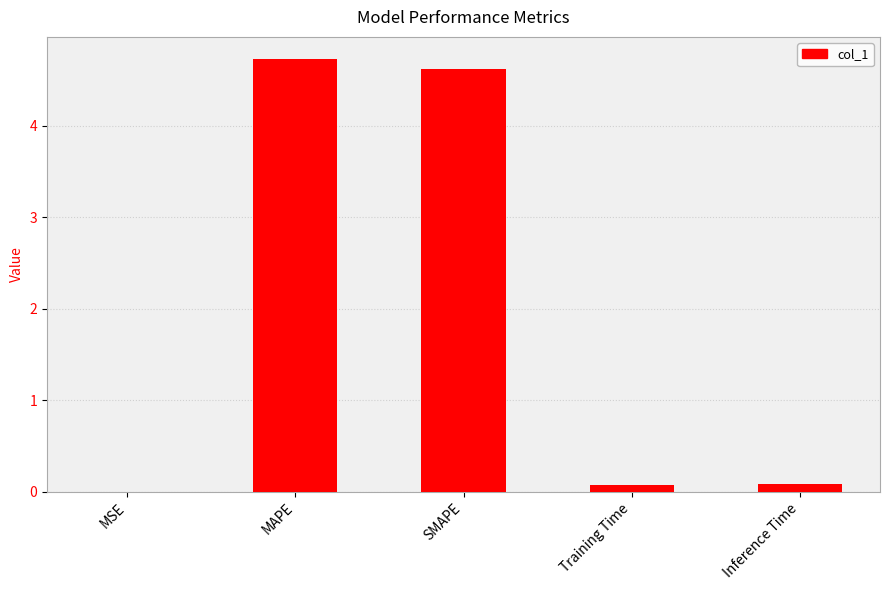

At which category does the chart reach its peak across all series?

MAPE